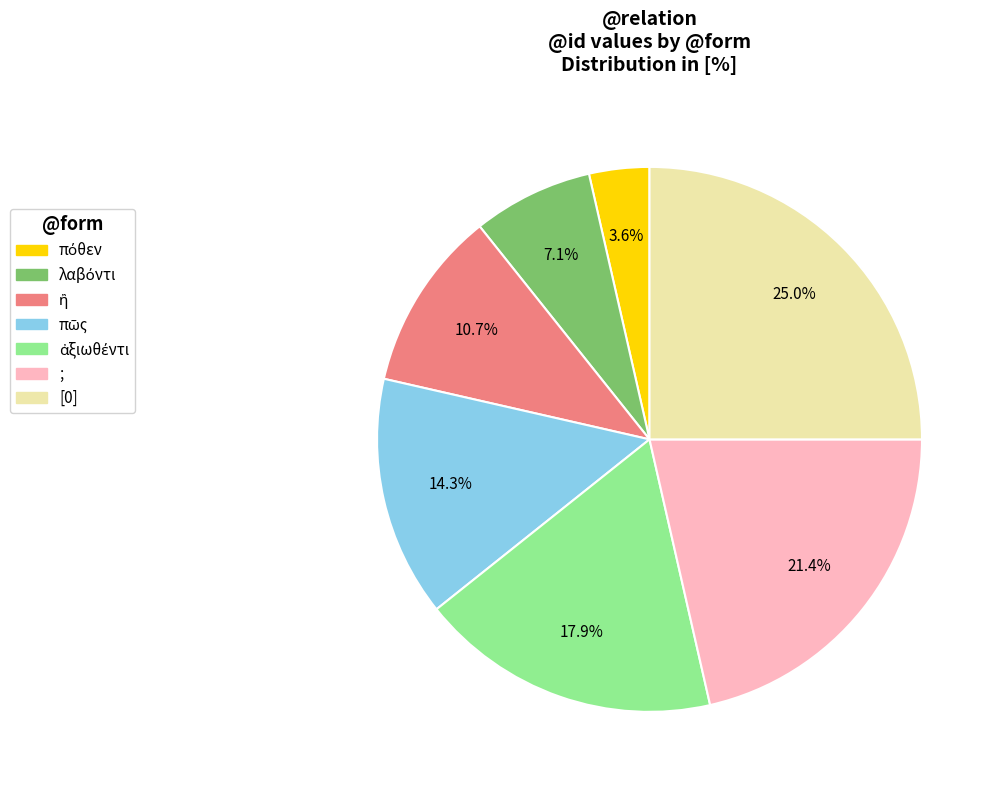

Count the number of slices in the pie.

7